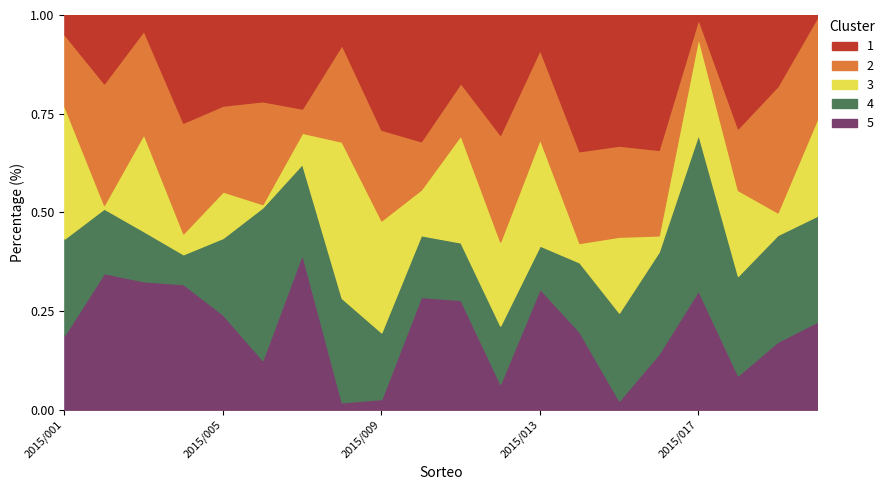

At which category does N3 reach its first local valley?

2015/002